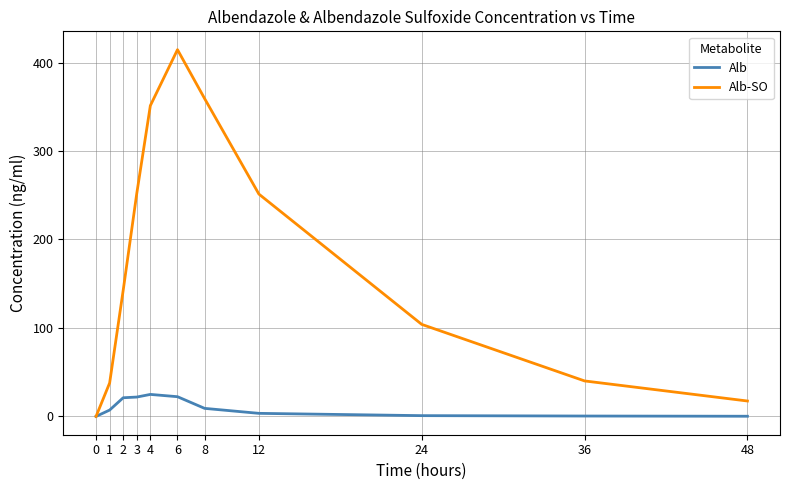

At which category is the sum across all series the highest?

6